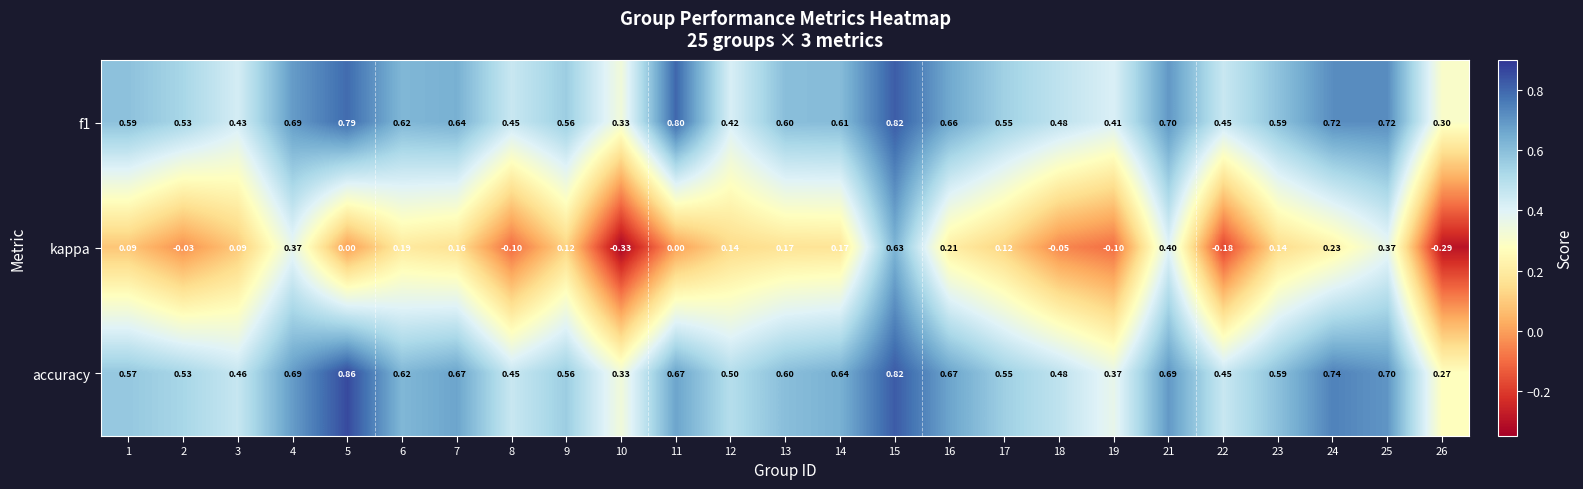

Which series changed the most between 4 and 10?

kappa